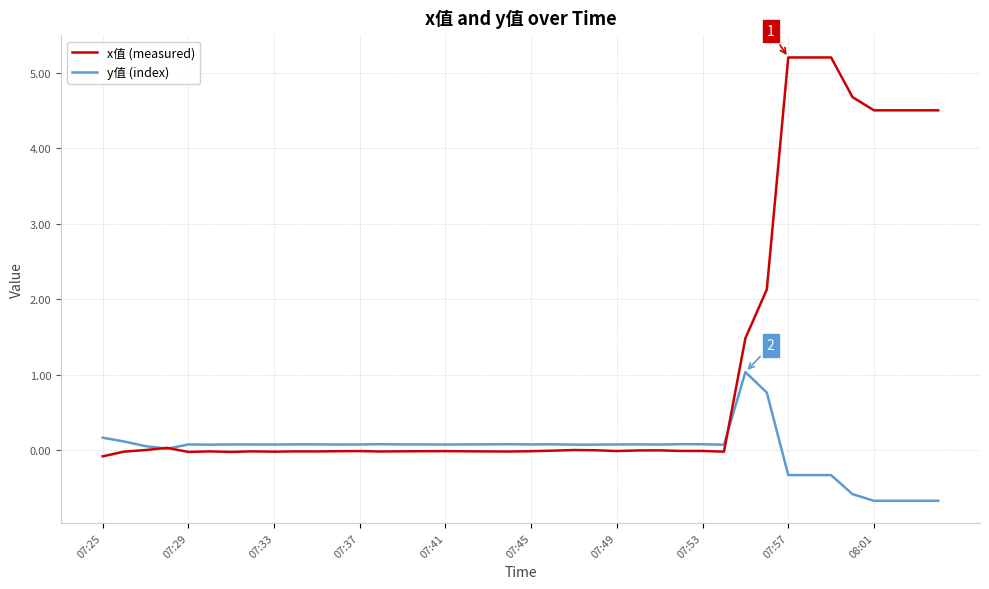

Which series has the largest range (max minus min)?

x值 (measured)